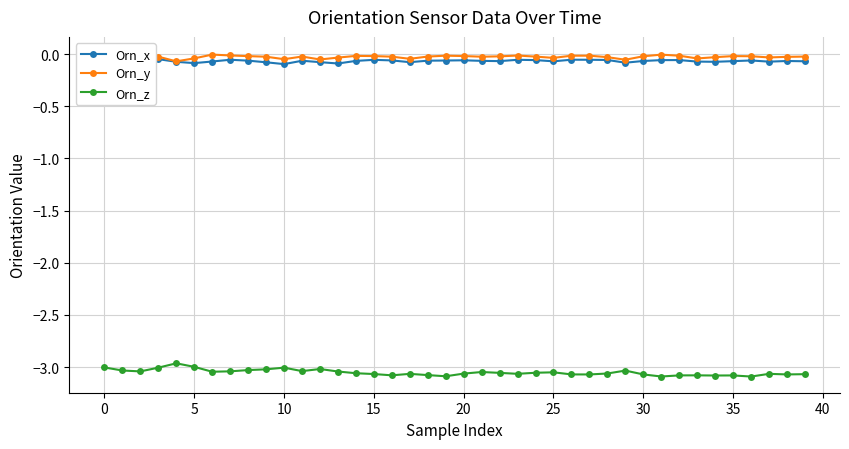

The Orn_z series shows -1.0 at 0. True or false?

False